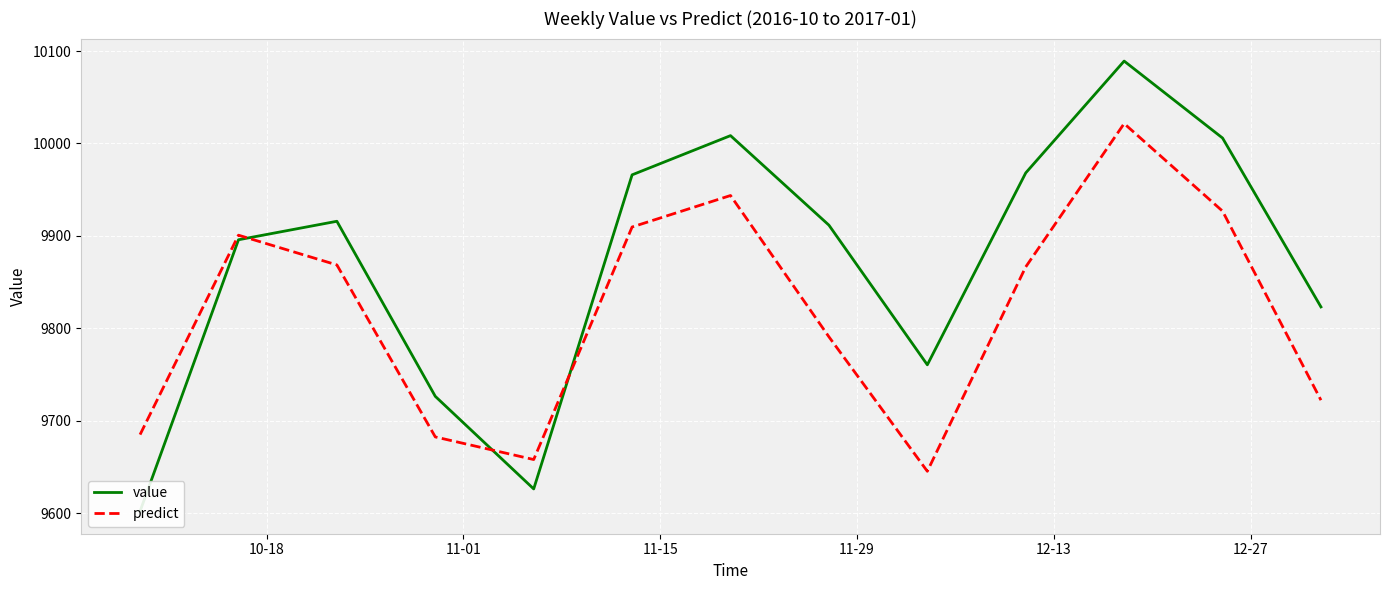

In predict, how many points are higher than both neighbors (excluding endpoints)?

3